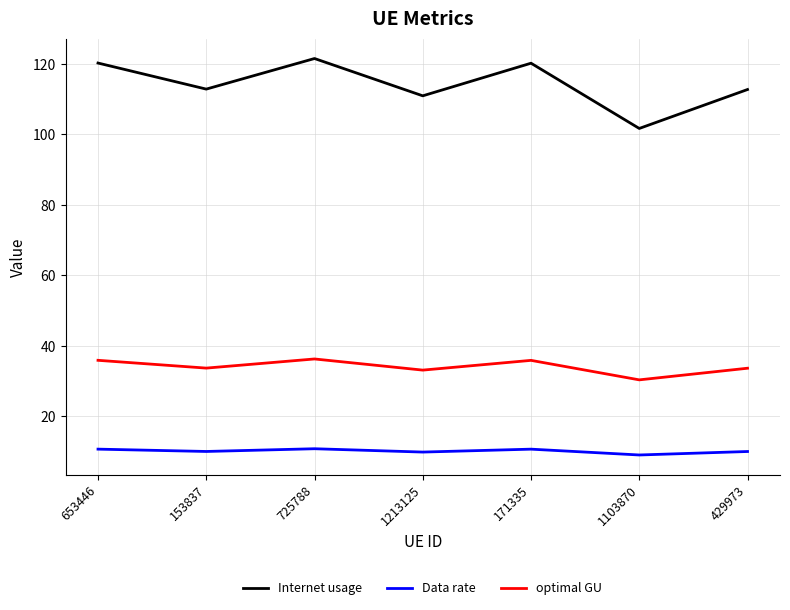

List the series in order of their peak value, lowest first.

Data rate, optimal GU, Internet usage